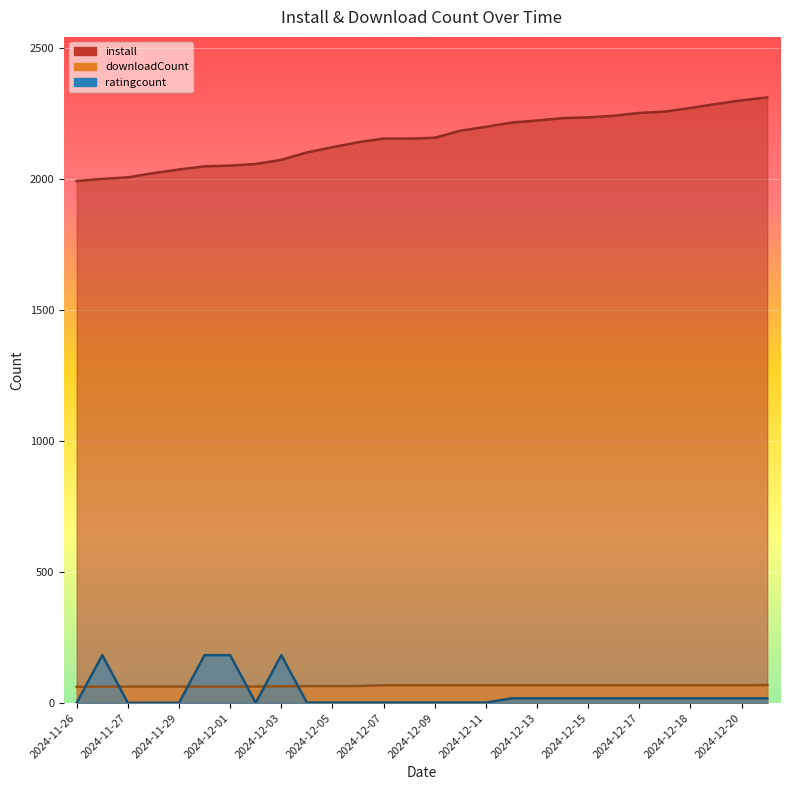

What is the average value of the install series?

2155